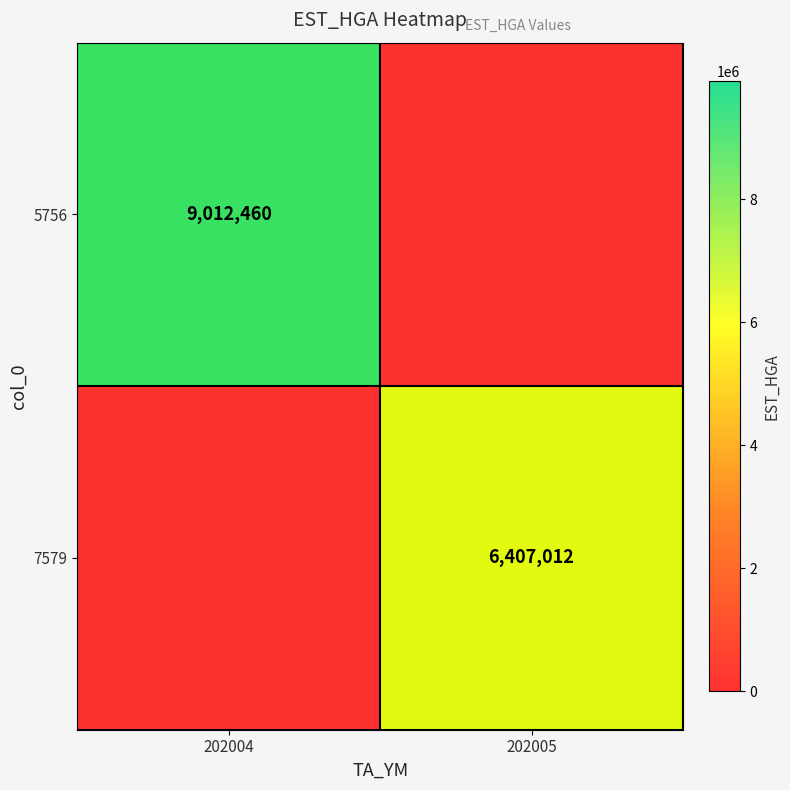

True or false: 5756 has a value of 15867356 at 202004.

False